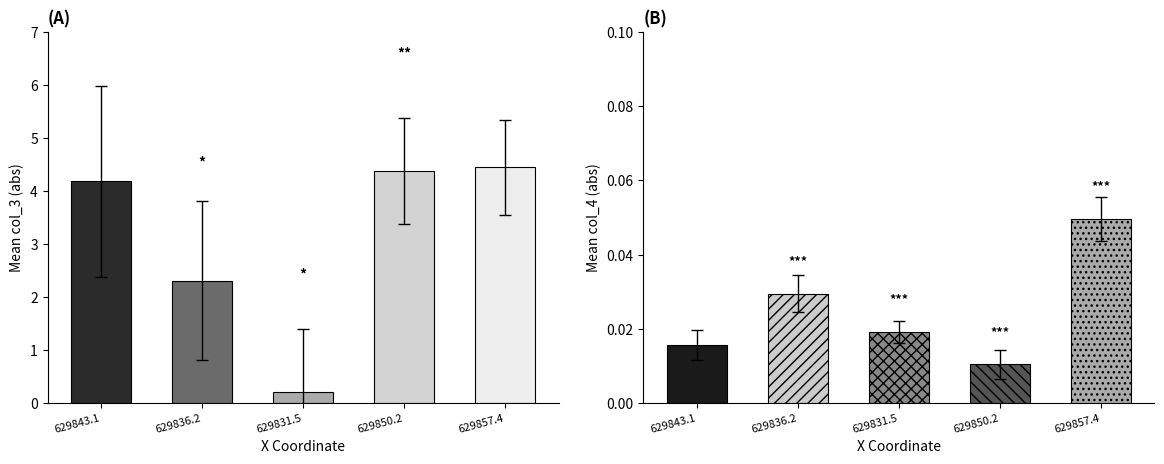

Which series has the largest range (max minus min)?

col_3_mean